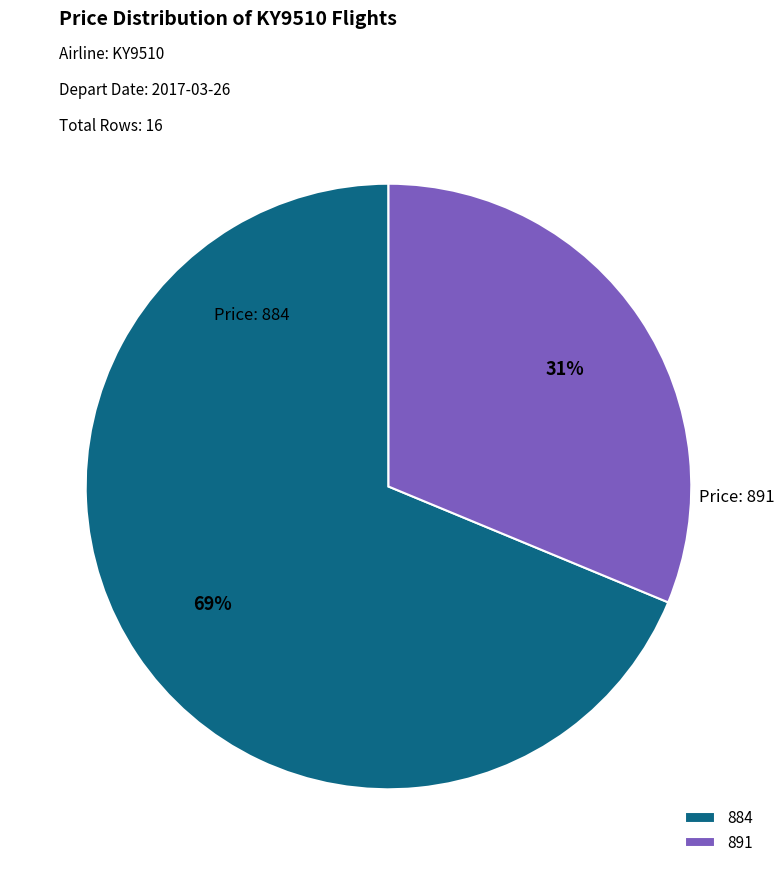

What is the largest slice in the pie chart?

884